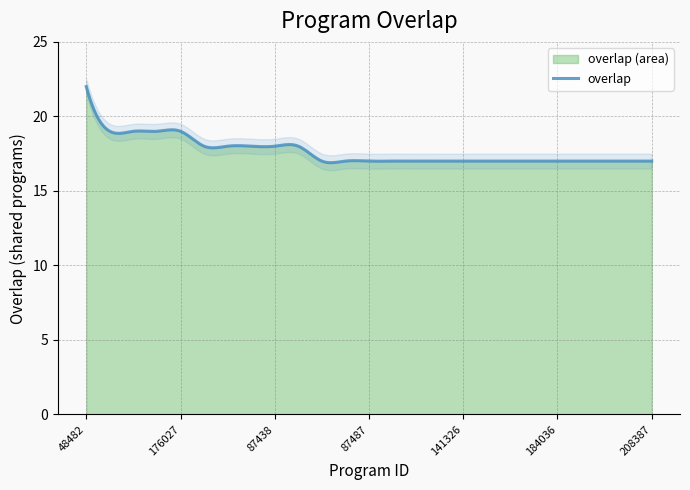

What is the highest value of the overlap series?

22.0